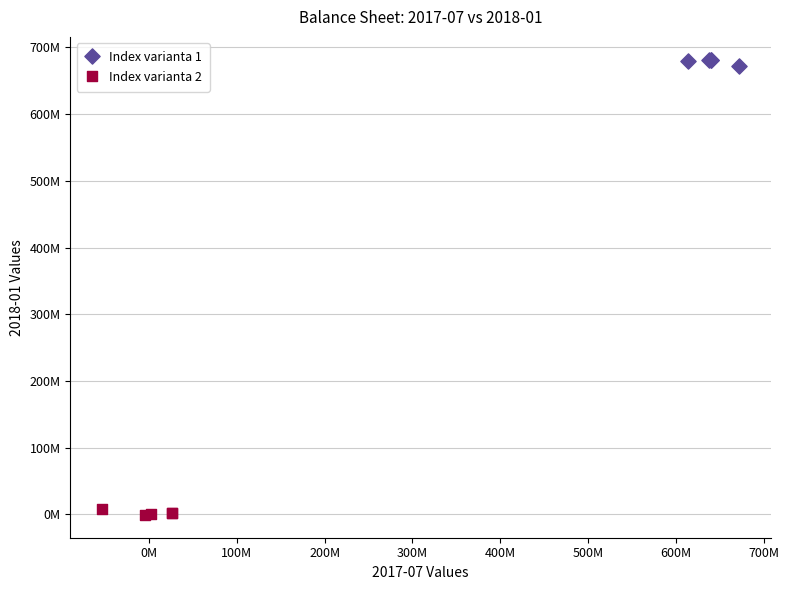

Which series reaches the maximum Y coordinate?

Index varianta 1